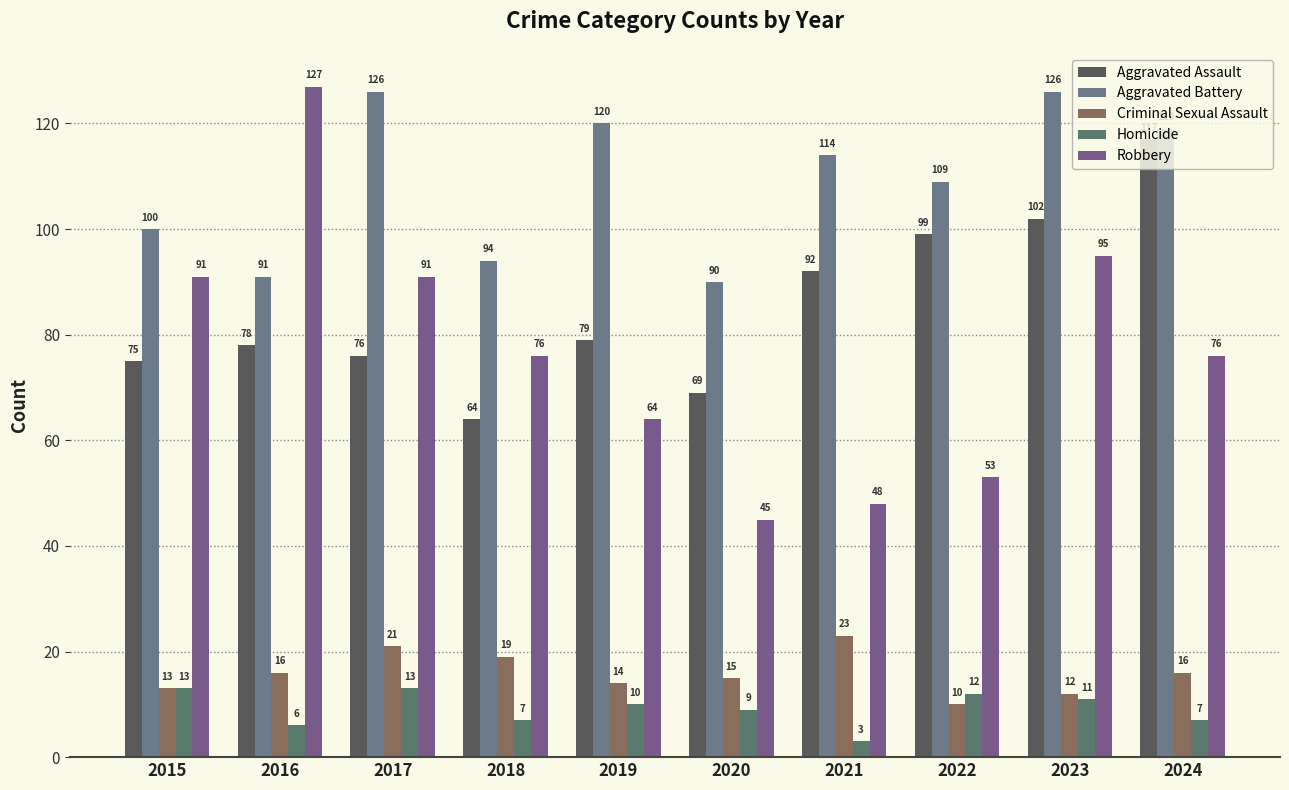

What is the average value of the Aggravated Battery series?

109